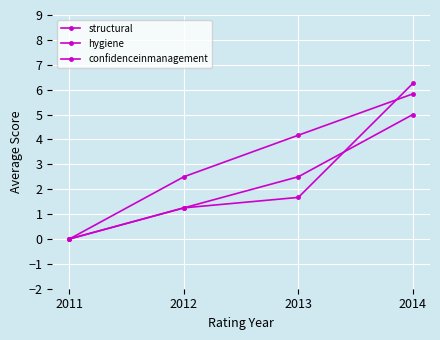

How many values in confidenceinmanagement are above zero?

3